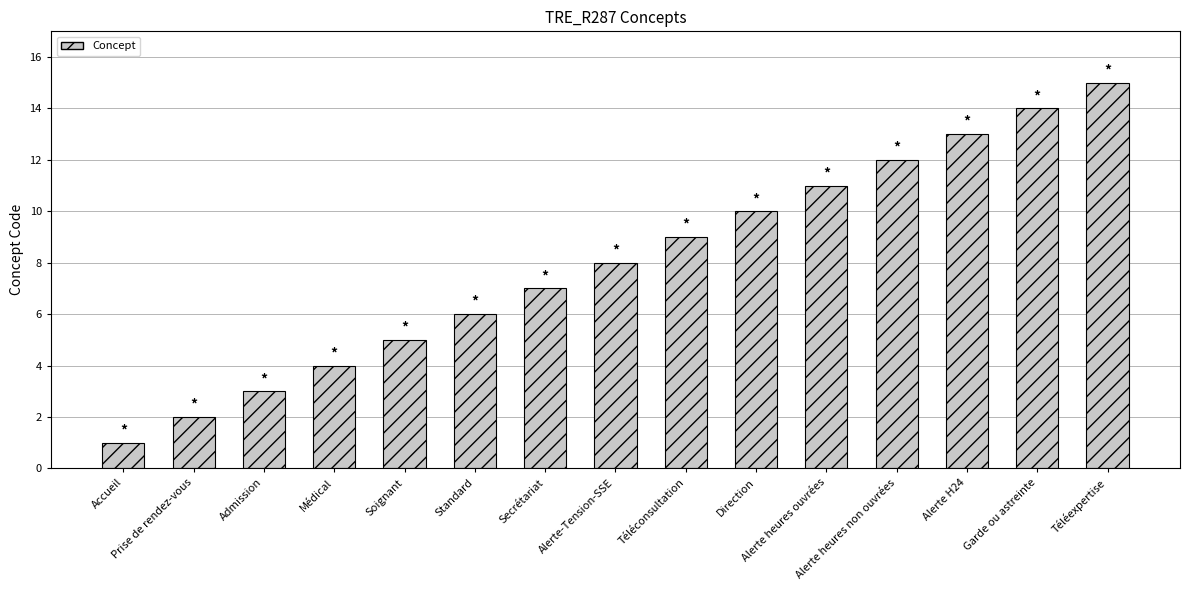

At which category does the chart reach its peak across all series?

Téléexpertise